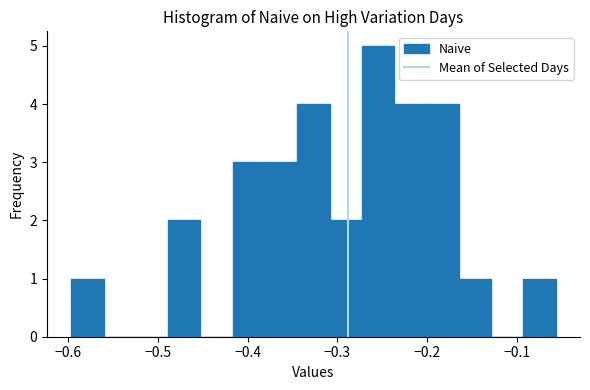

Around what value on the x-axis is the tallest bar? Give the approximate position of its centre, as read against the axis.

-0.25